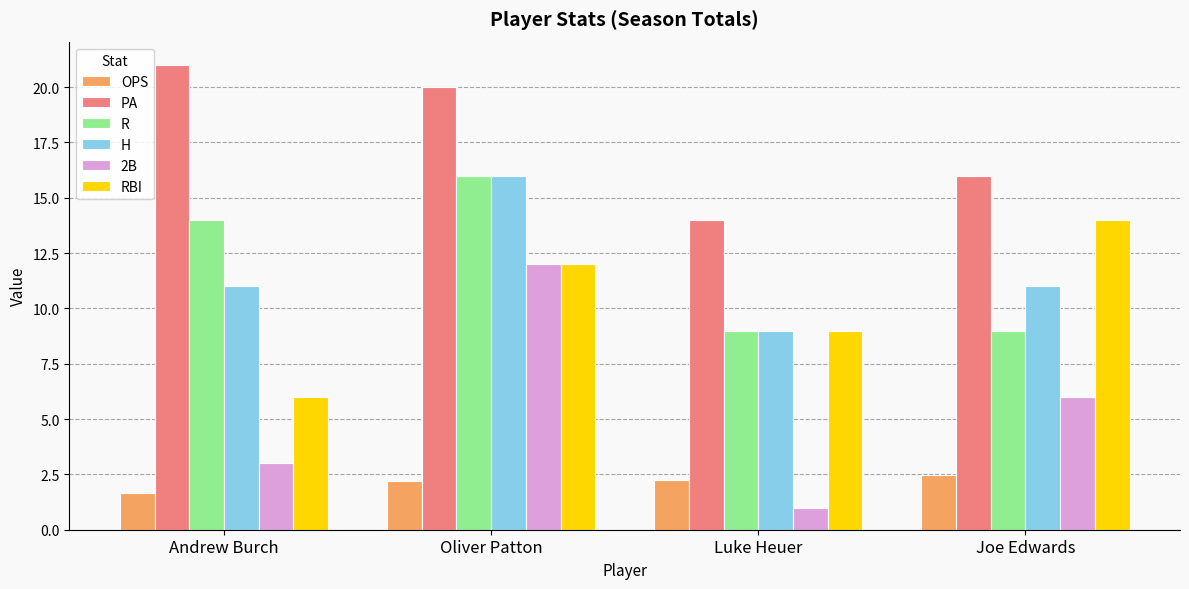

How many bars are there in each group?

6